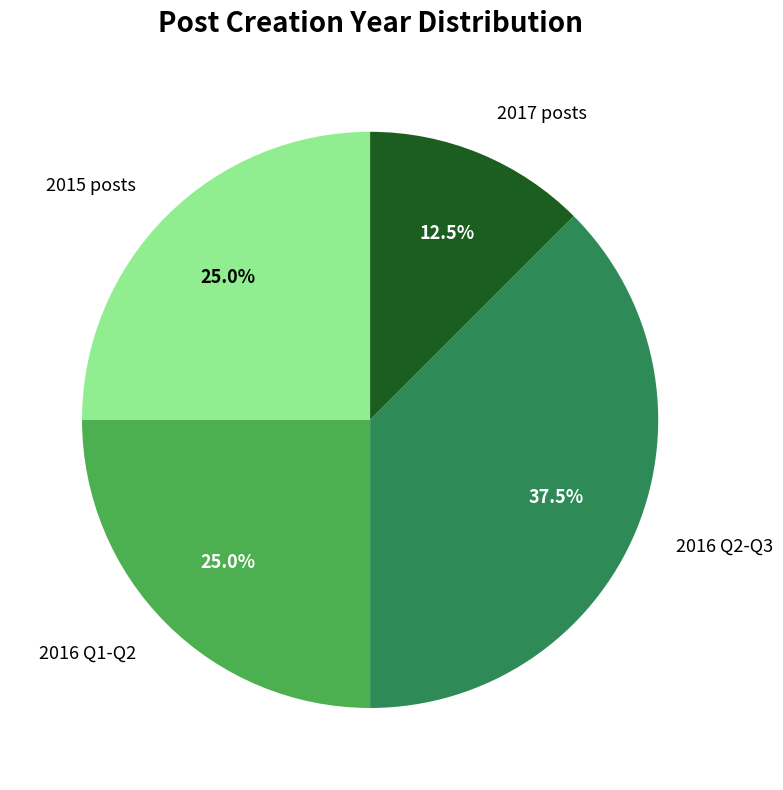

Combined, do 2016 Q2-Q3 and 2016 Q1-Q2 account for over 50%?

Yes